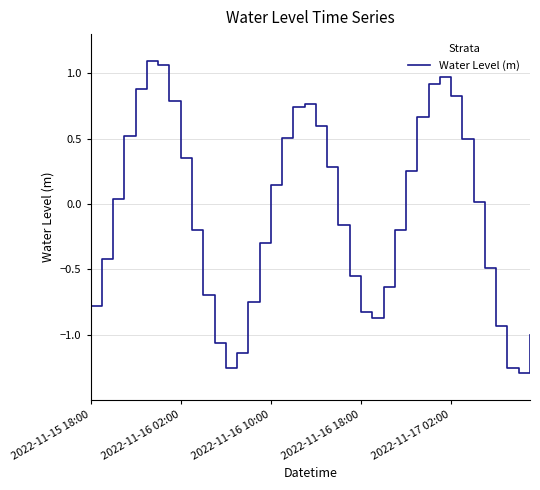

What is the difference between the maximum and minimum values?

2.4